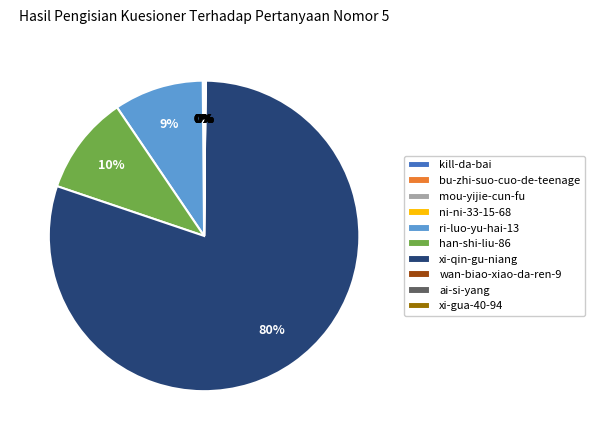

What is the largest slice in the pie chart?

xi-qin-gu-niang